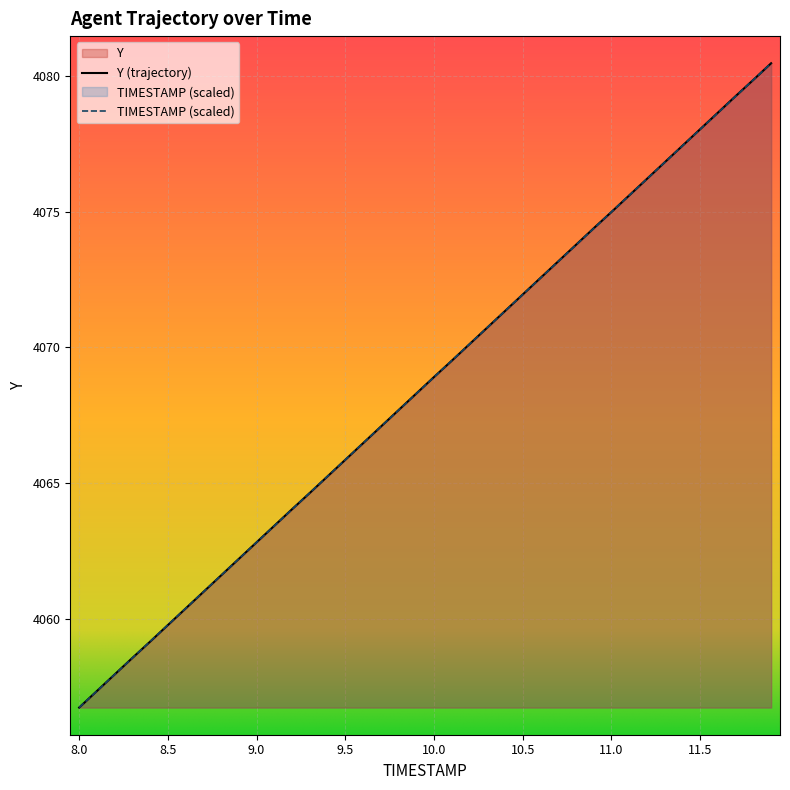

How many lines are shown in the chart?

2